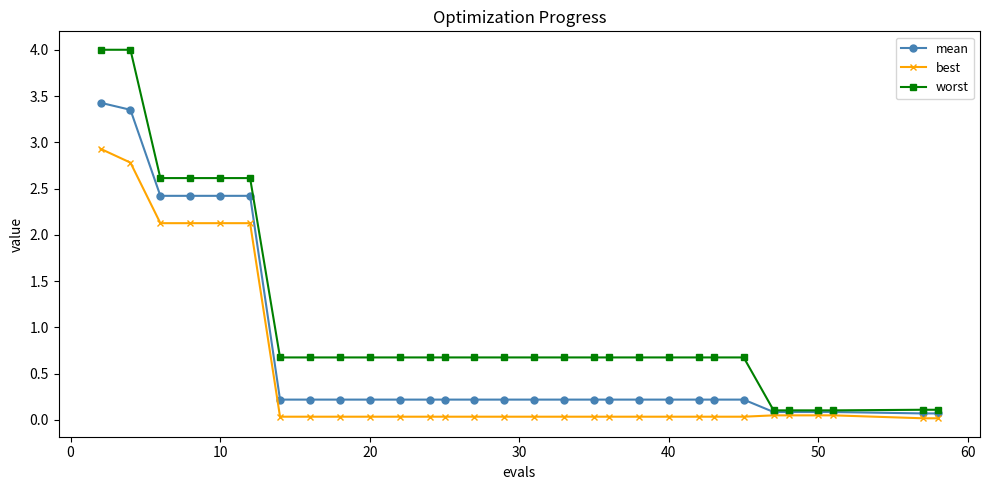

At how many categories does at least one series exceed 2?

6